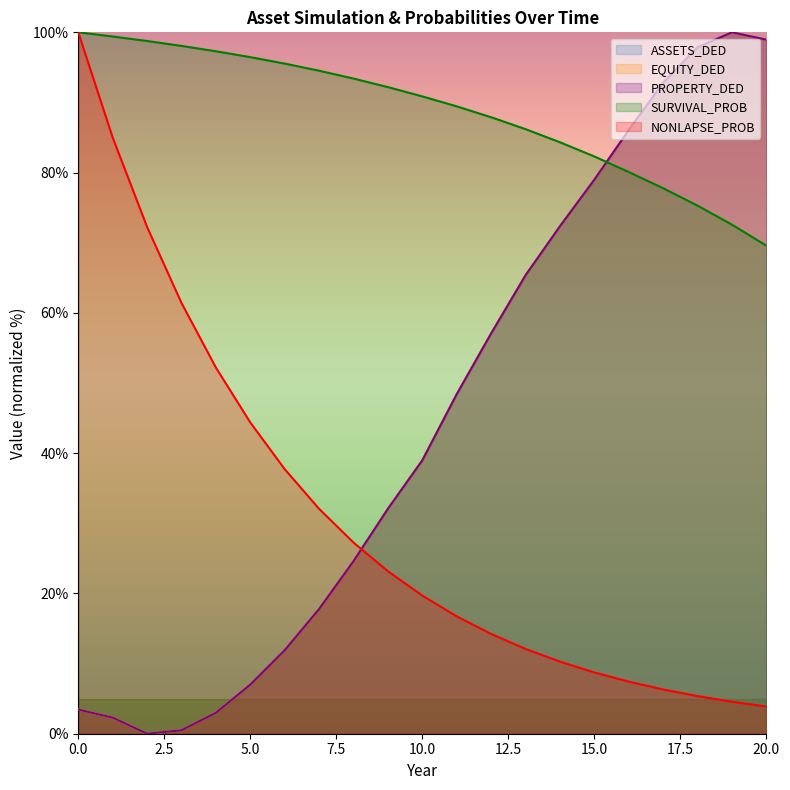

How many interior local valleys does the EQUITY_DED series have?

1